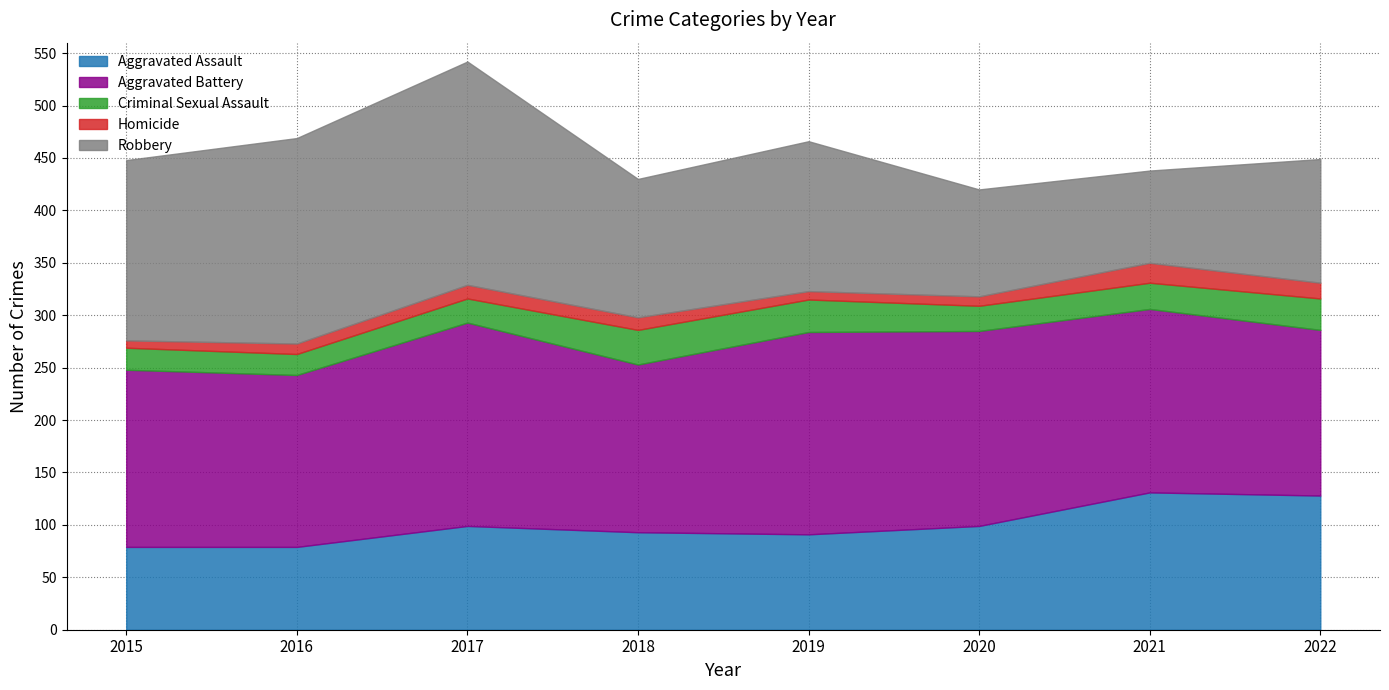

Which series has the largest total across all categories?

Aggravated Battery